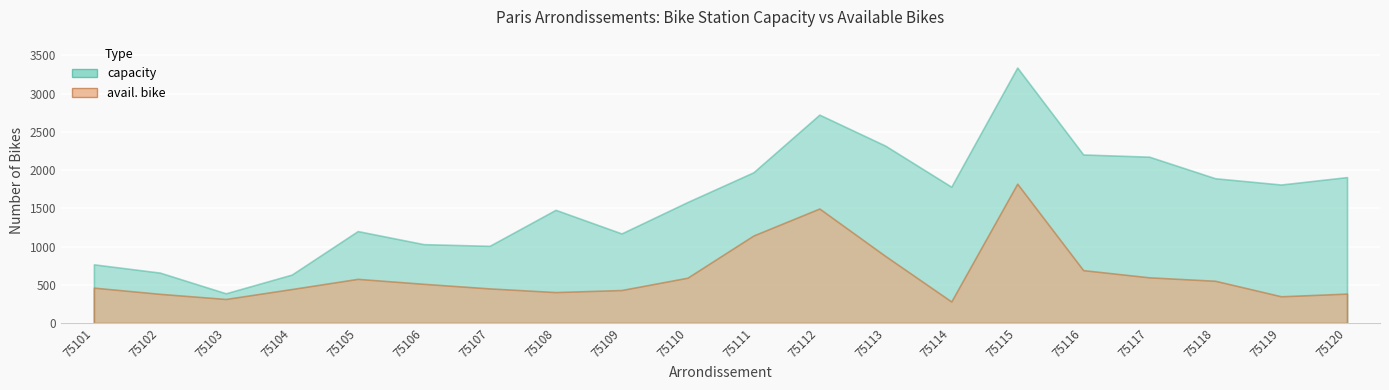

What is the smallest value displayed?

282